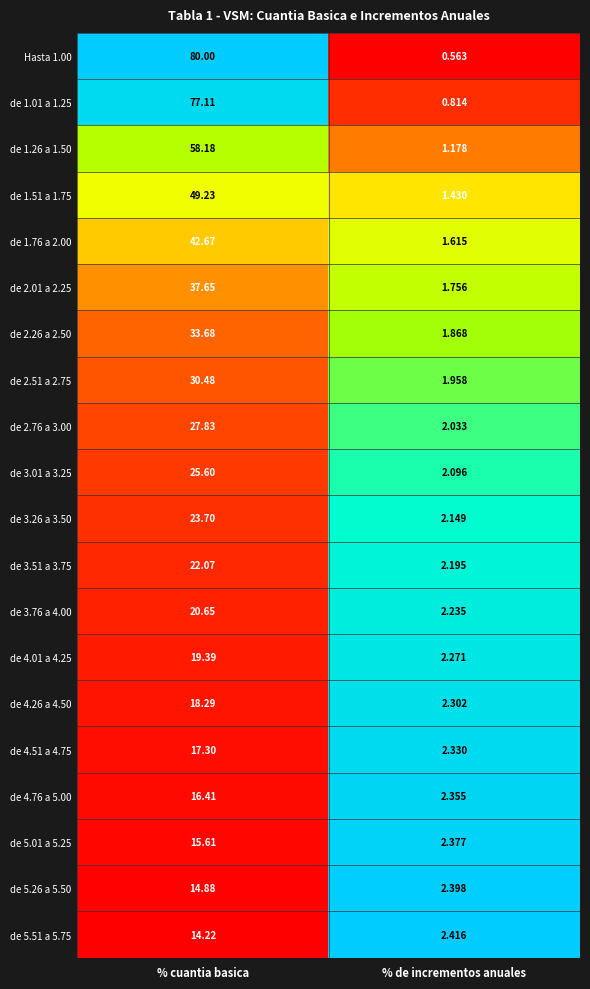

Is the value of de 1.01 a 1.25 at % de incrementos anuales greater than the value of de 4.26 a 4.50 at % de incrementos anuales?

No